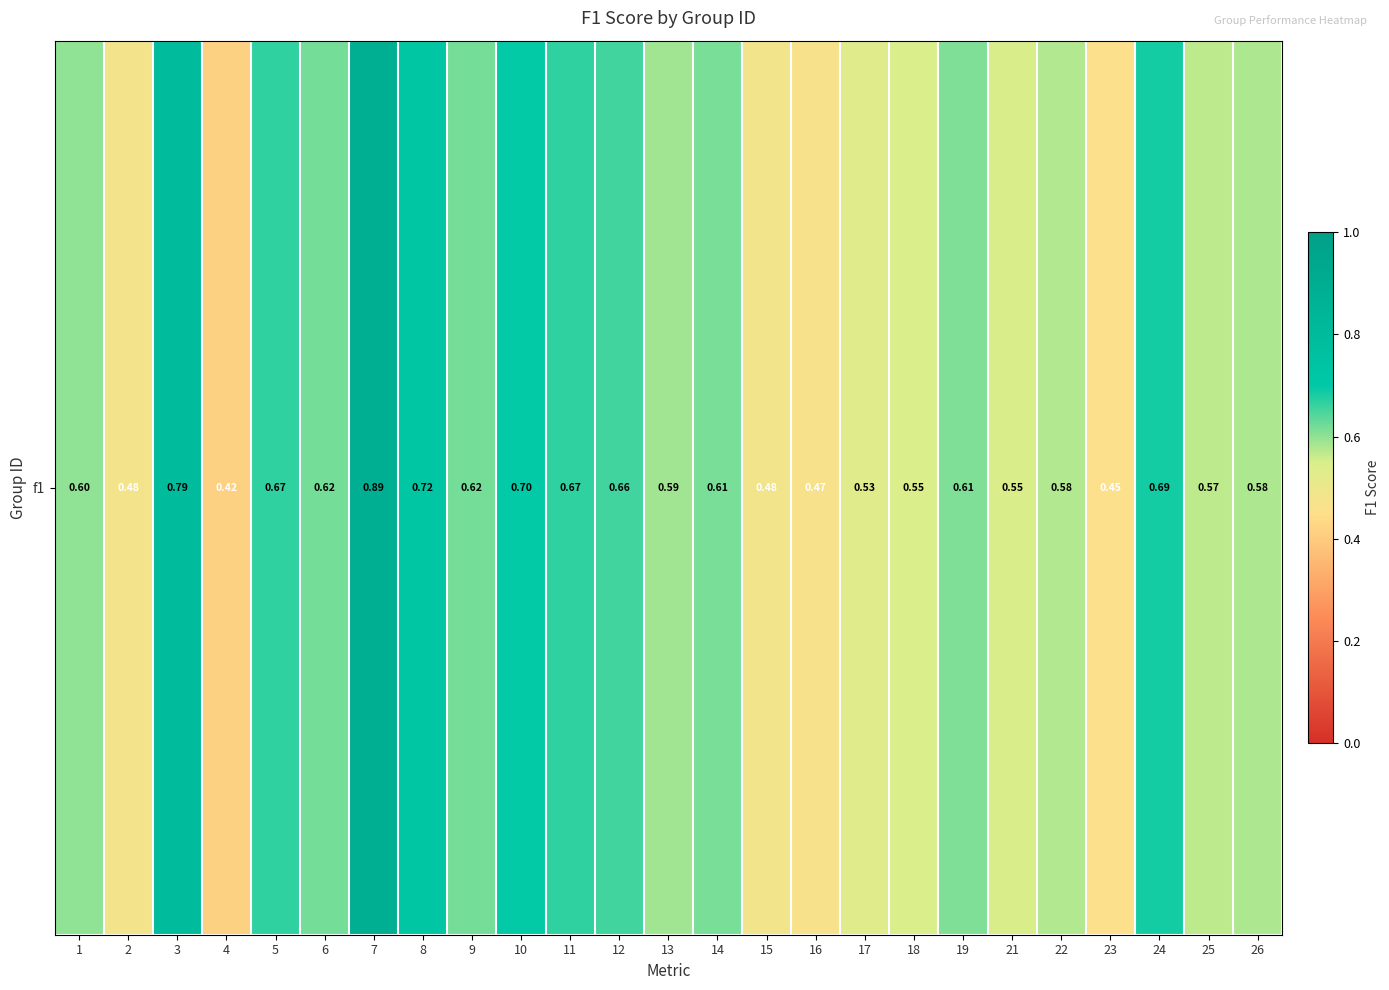

What is the sum of all values?

15.1